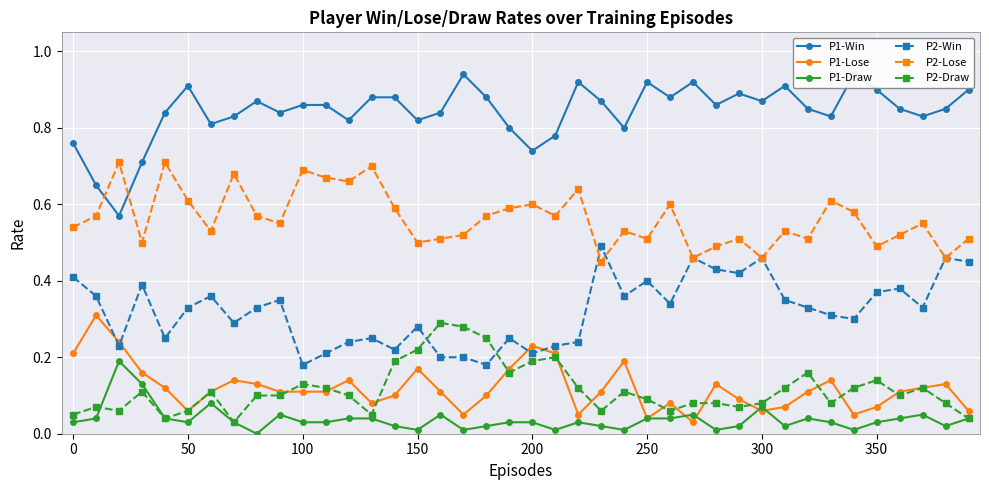

How many interior local valleys does the P1-Lose series have?

8